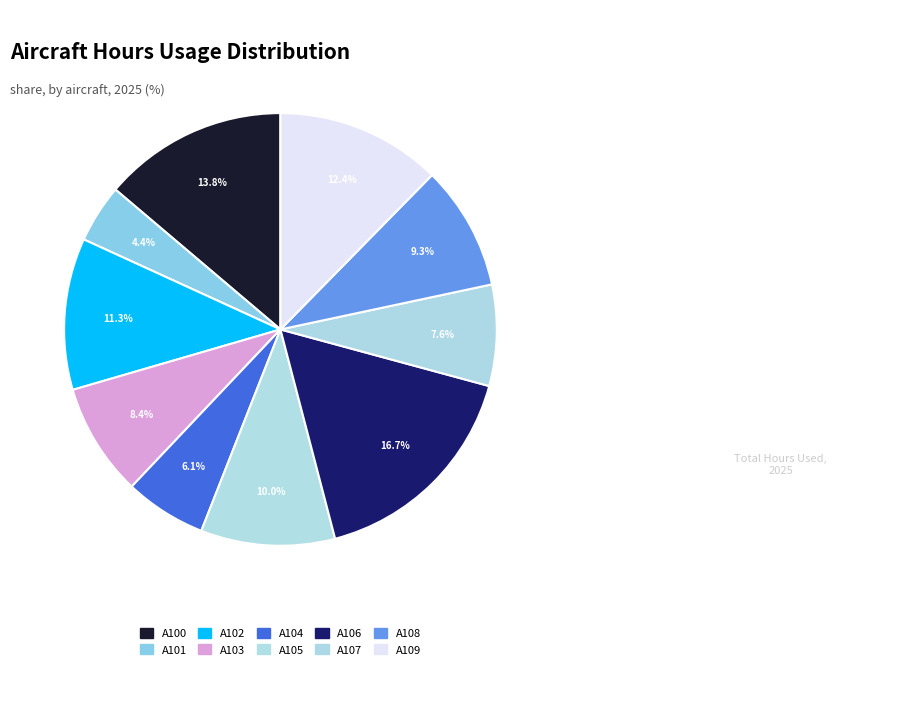

True or false: A109 accounts for 25% of the total.

False